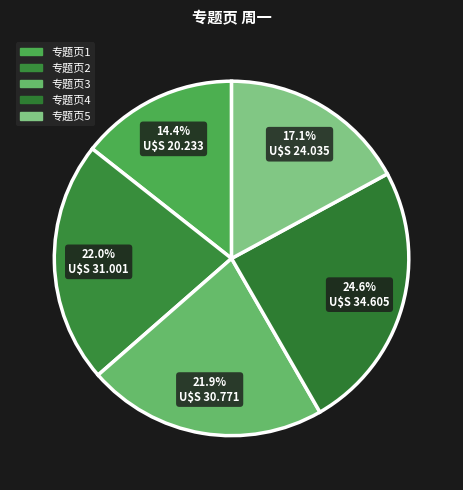

What percentage is the 专题页3 slice, to the nearest percent?

22%